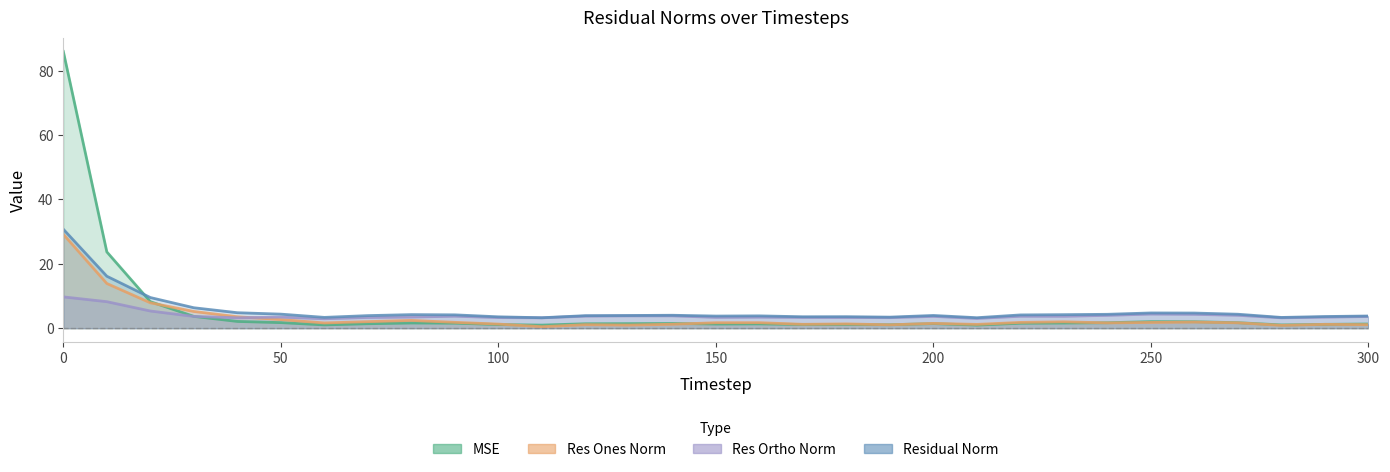

Between 280 and 190, which is larger?

190